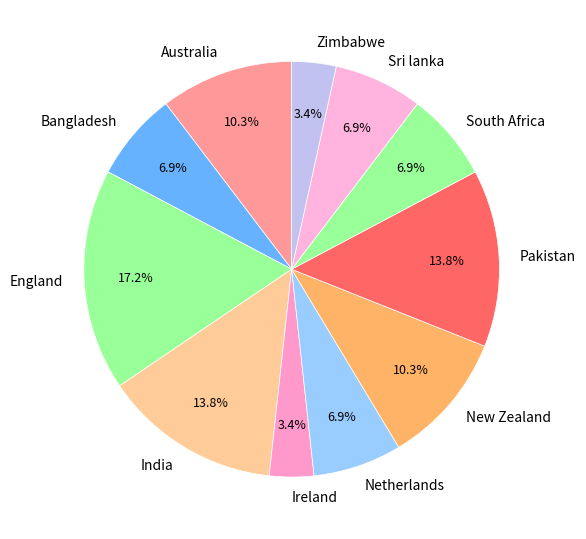

How much of the chart is everything except Zimbabwe?

96.6%